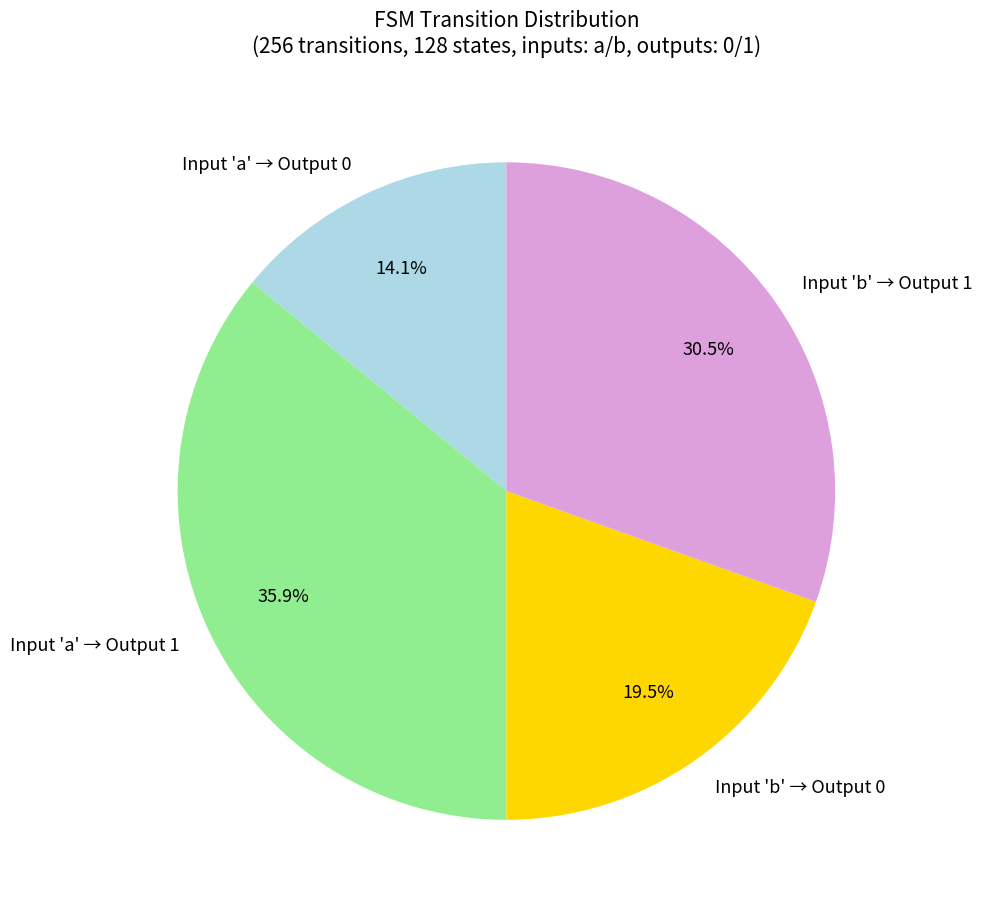

Which category has the smallest portion of the pie?

Input 'a' → Output 0